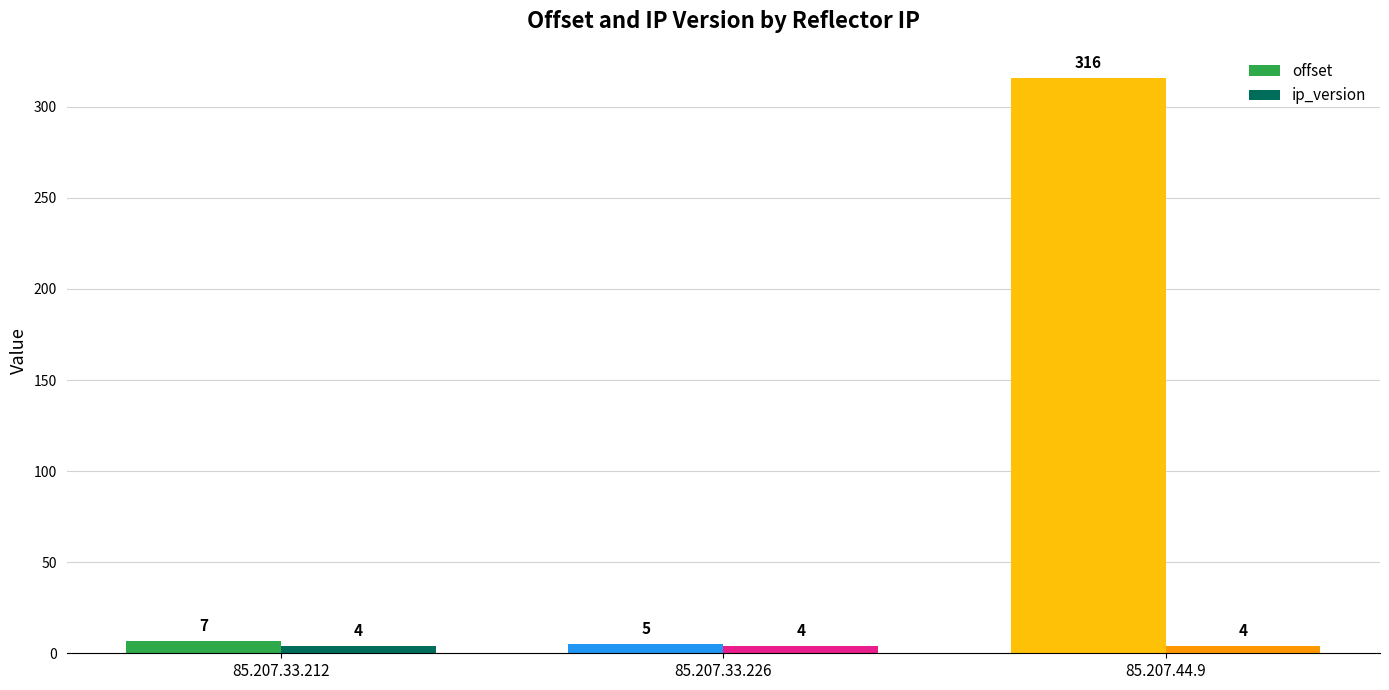

How many bars are there in each group?

2